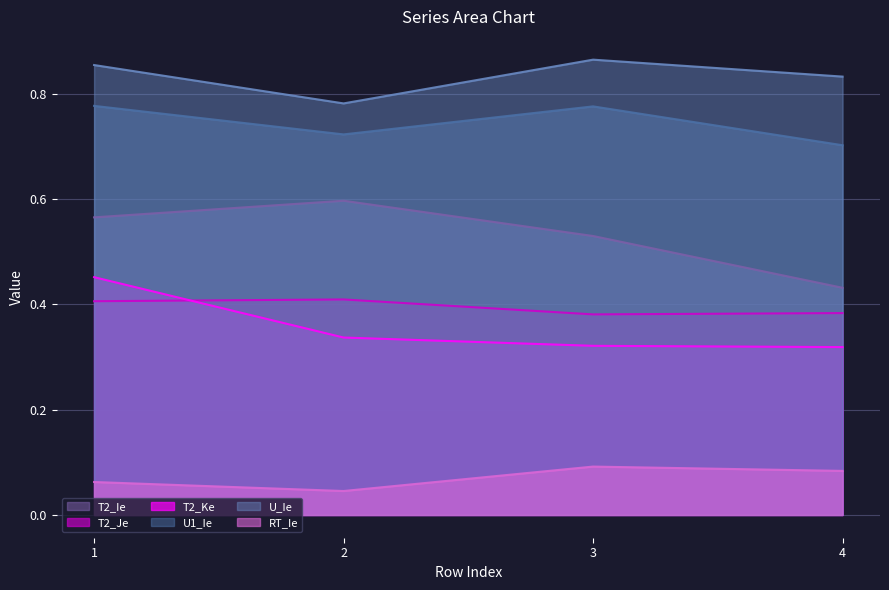

True or false: T2_Je and T2_Ke cross at least once.

True